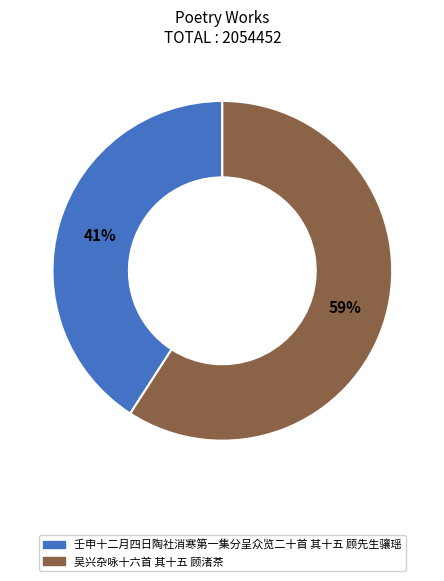

Combined, do 吴兴杂咏十六首 其十五 顾渚茶 and 壬申十二月四日陶社消寒第一集分呈众览二十首 其十五 顾先生骧瑶 account for over 50%?

Yes